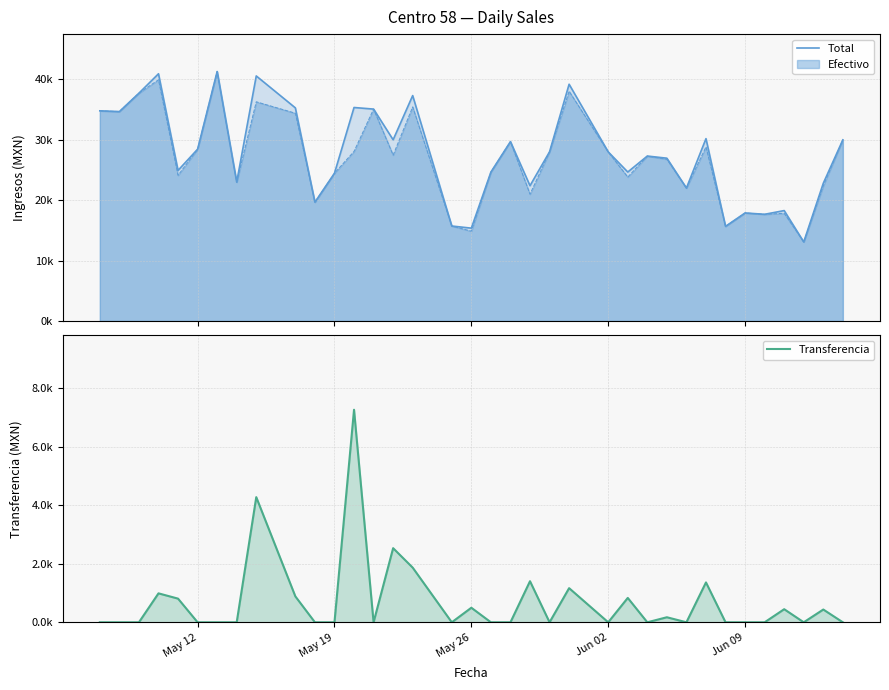

True or false: Transferencia and Total cross at least once.

False